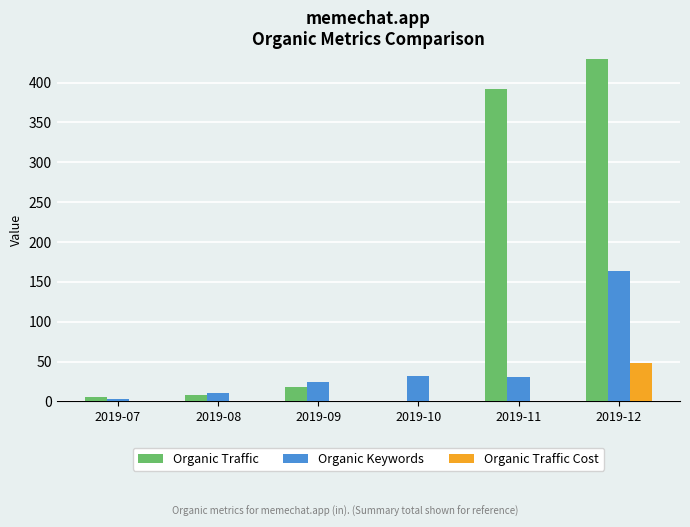

Between 2019-11 and 2019-07, which is larger?

2019-11